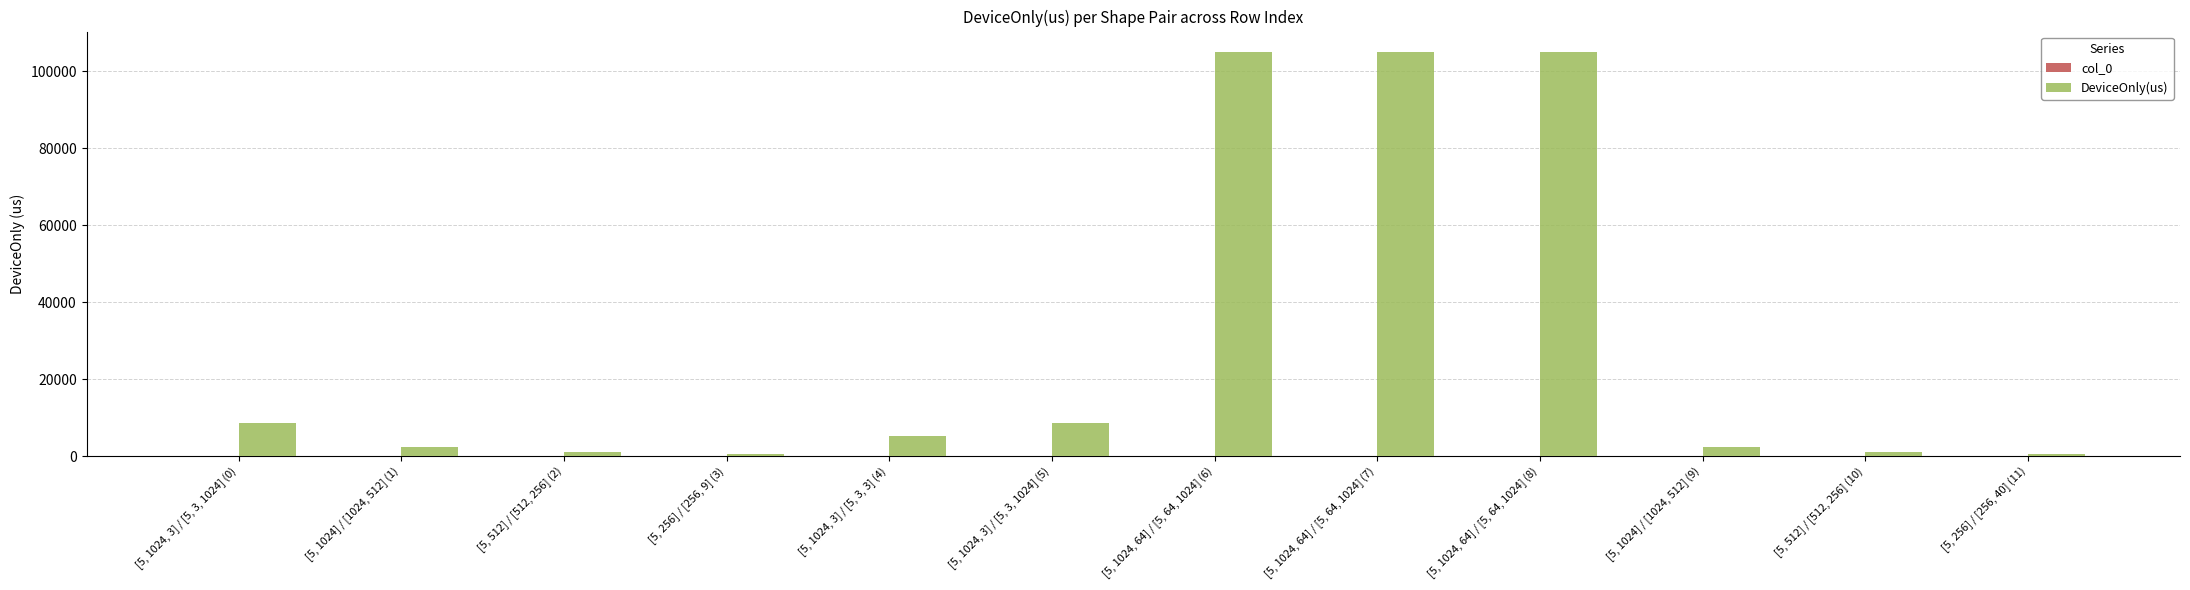

What is the approximate value of DeviceOnly(us) at [5, 1024, 64] / [5, 64, 1024] (6)?

105003.5